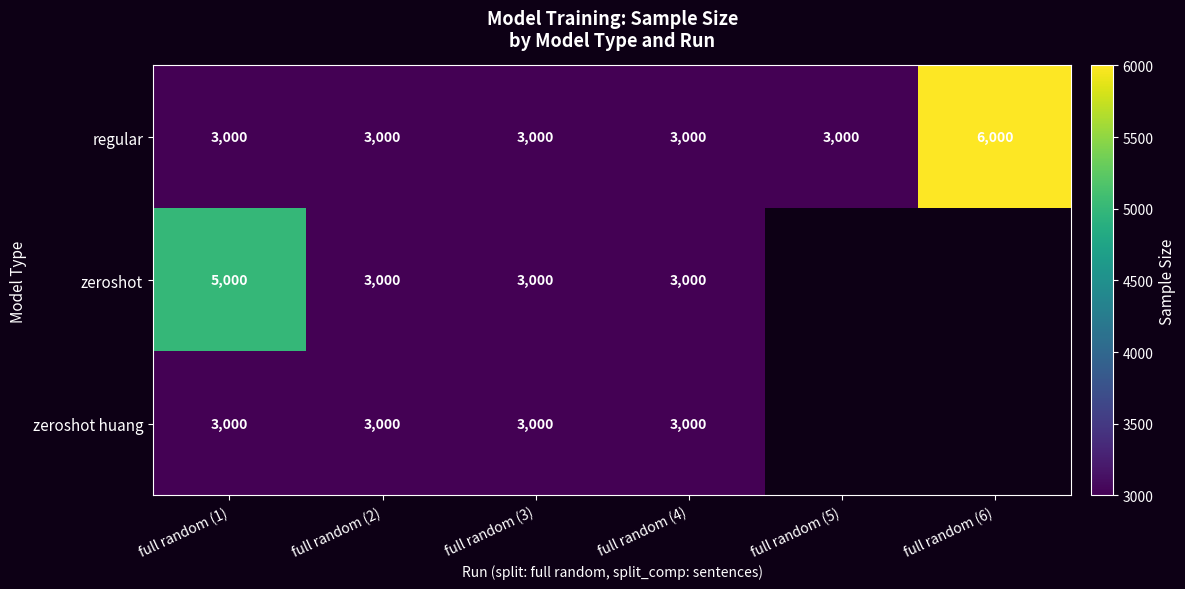

What is the difference between the maximum and minimum values in the regular series?

3000